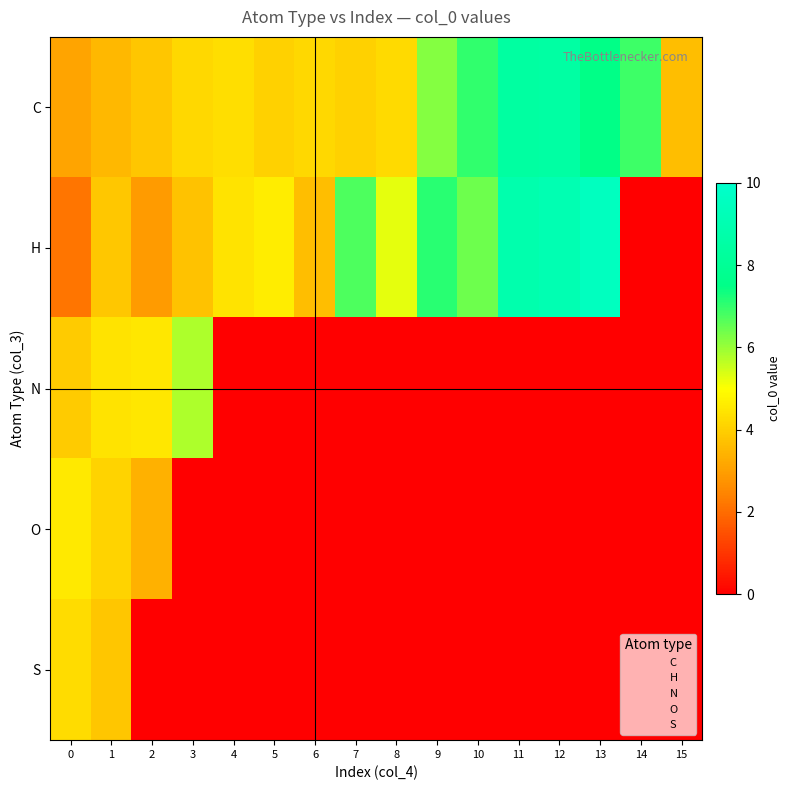

What is the difference between the O values at 11 and 0?

4.5